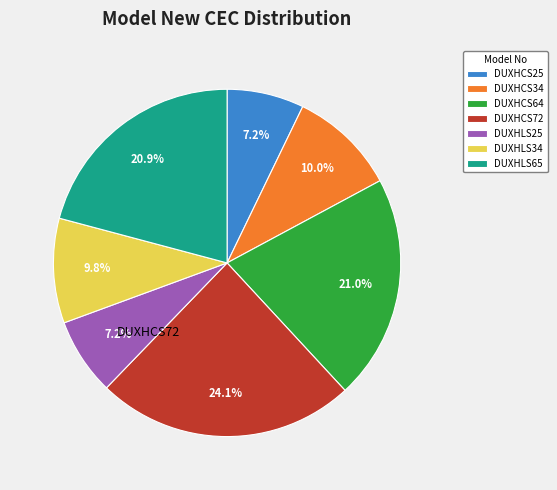

What is the largest slice in the pie chart?

DUXHCS72